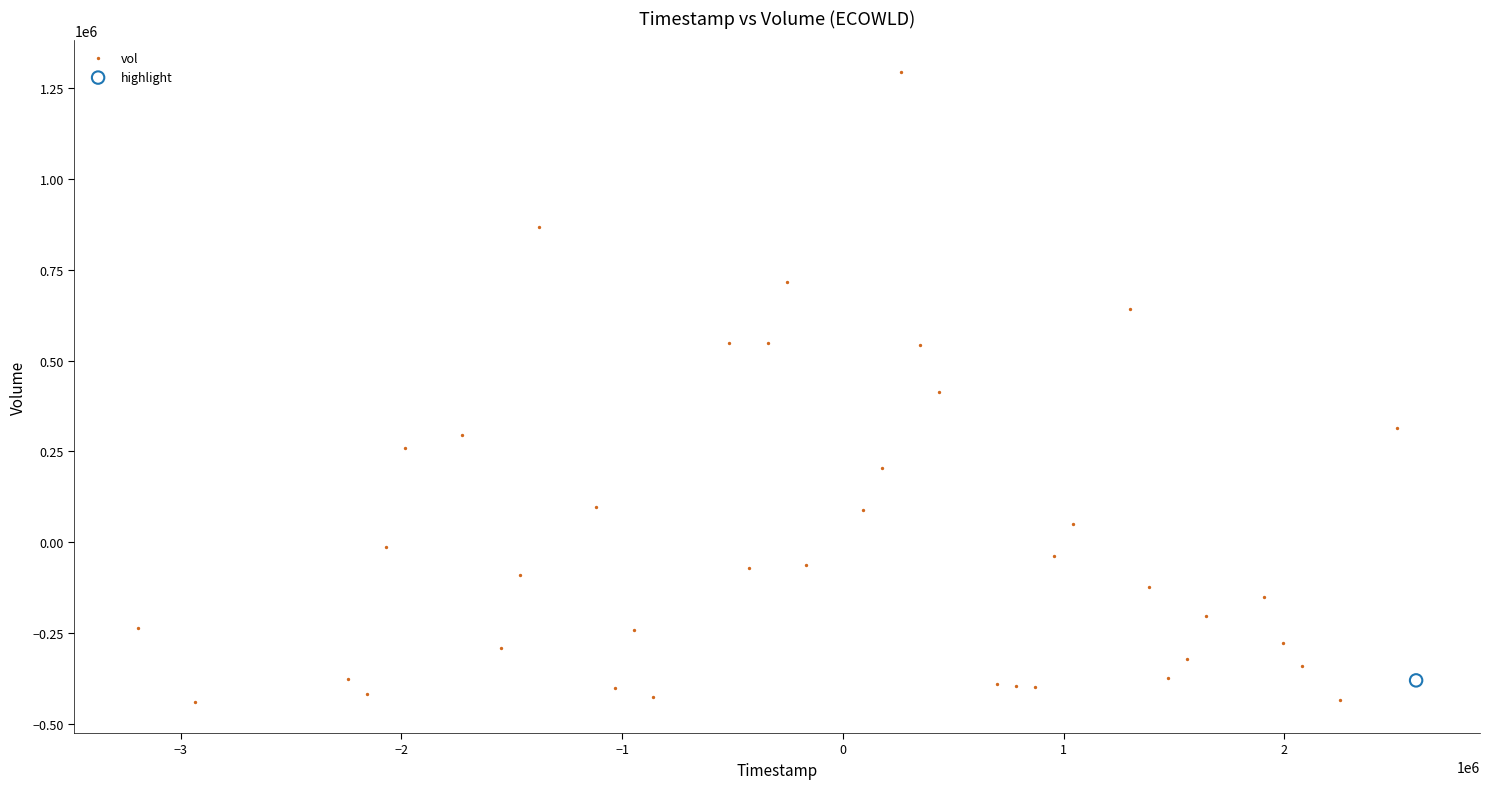

What are all the series names shown in the legend?

vol, highlight